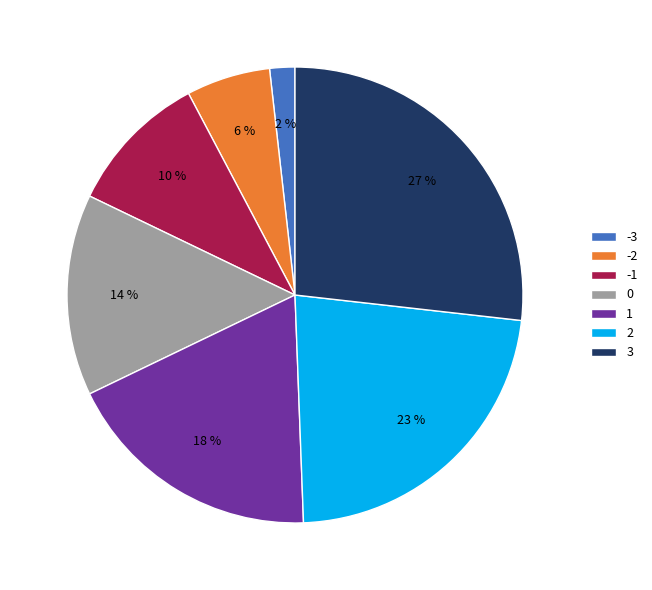

Rank the categories by value from highest to lowest.

3, 2, 1, 0, -1, -2, -3